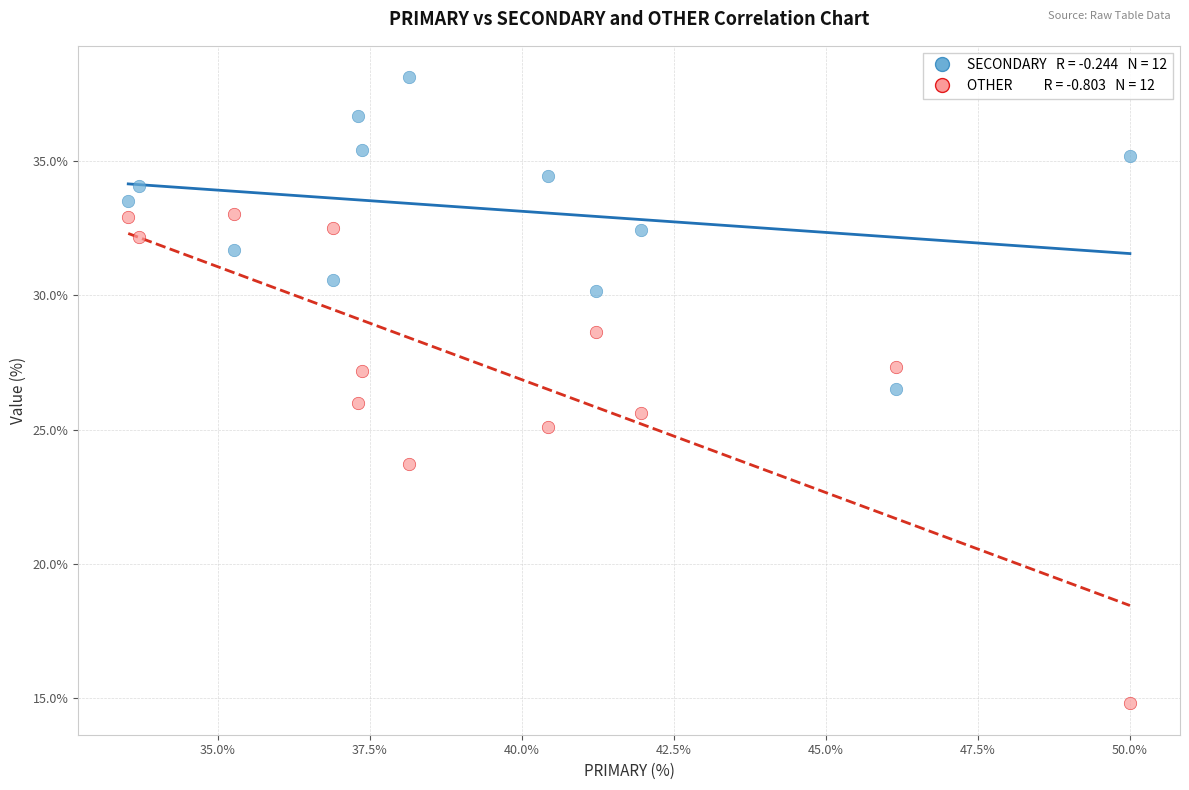

Across all data points, what is the range of Y values (max minus min)?

23.4